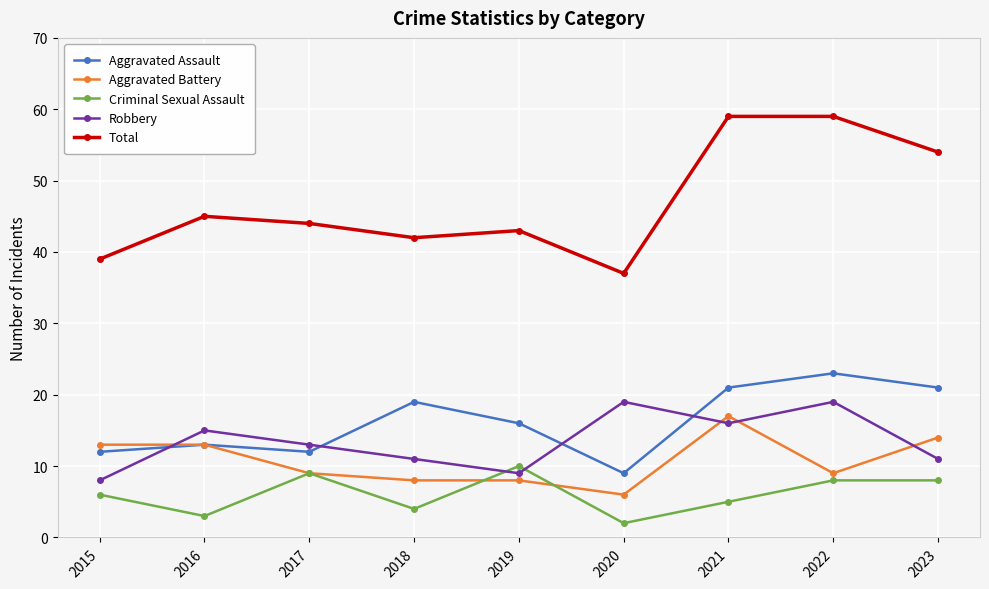

Count the number of data series in this chart.

5